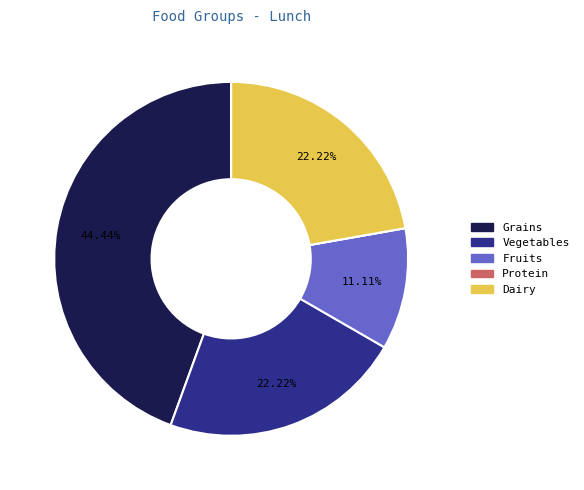

To the nearest percent, what is the difference between the largest and smallest slice percentages?

44%